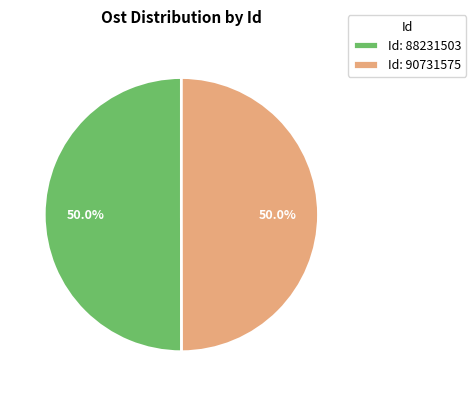

What percentage do Id: 88231503 and Id: 90731575 together represent?

100.0%